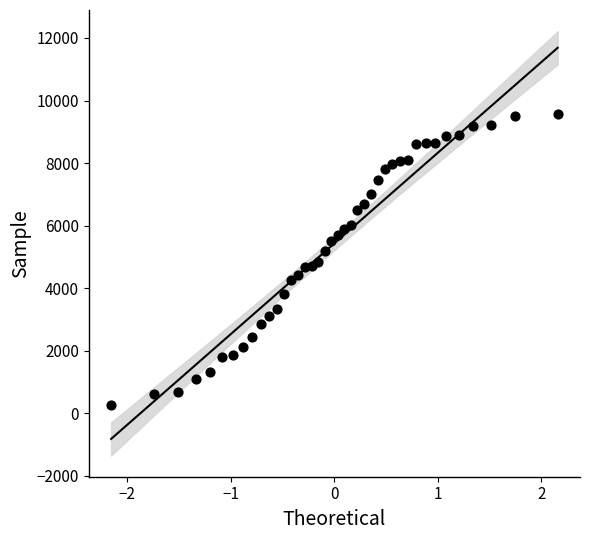

What is the range of Y values (max minus min)?

9295